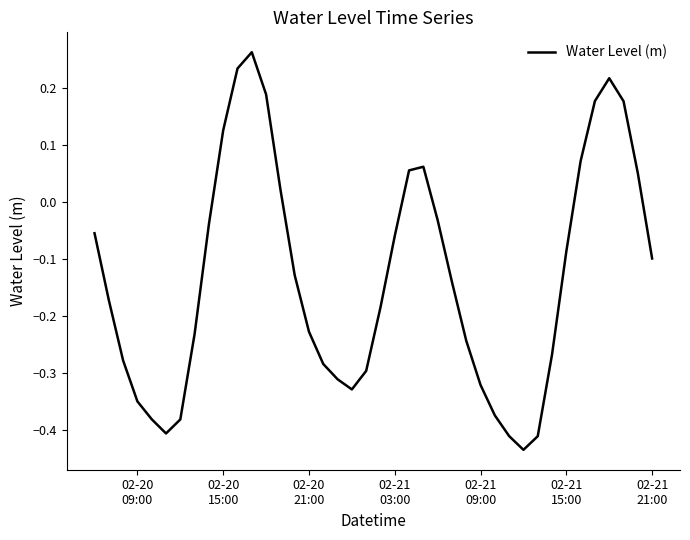

What is the difference between the maximum and minimum values?

0.7